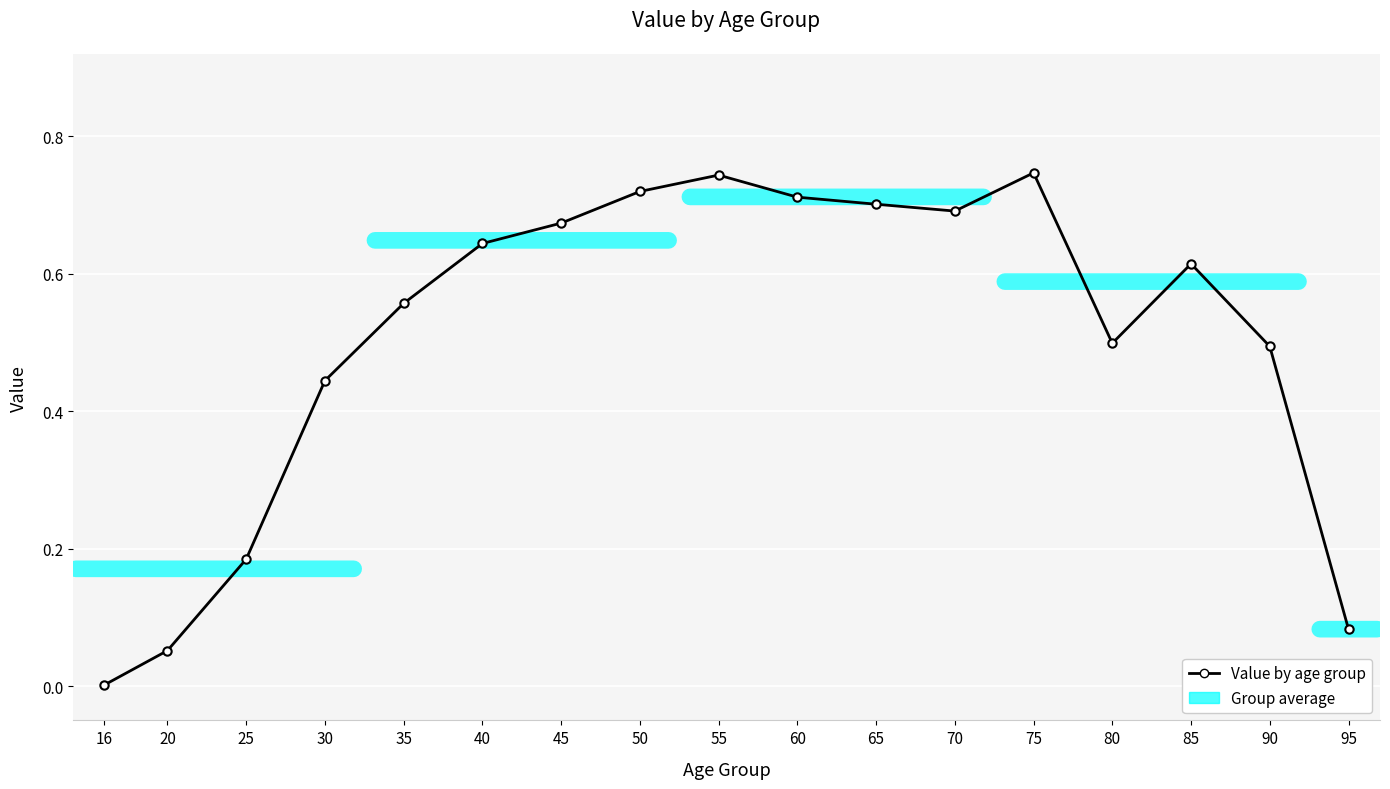

What is the sum of all values?

8.6